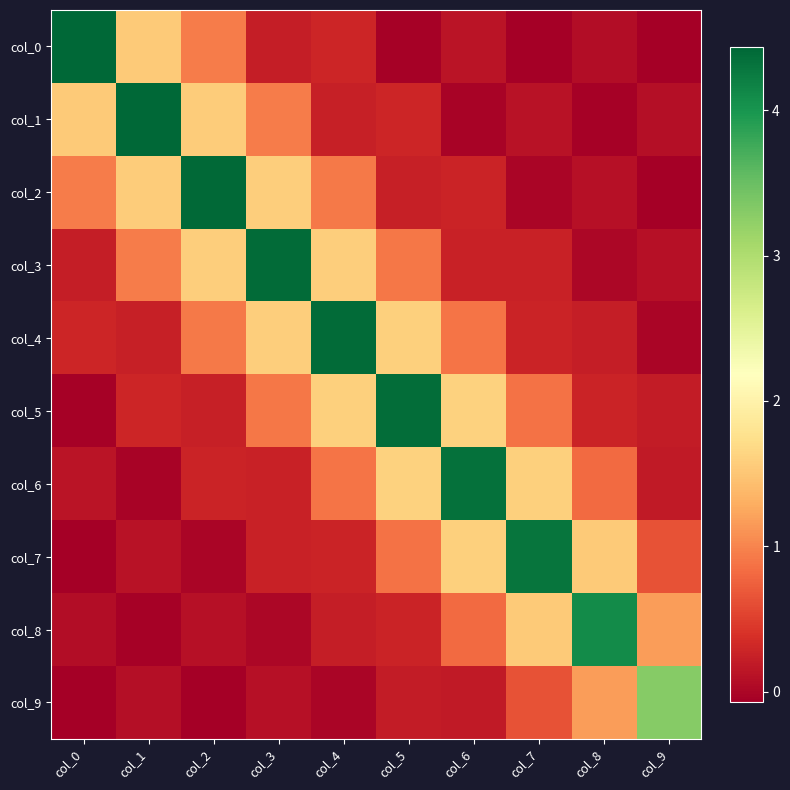

At how many categories does at least one series exceed 2?

10